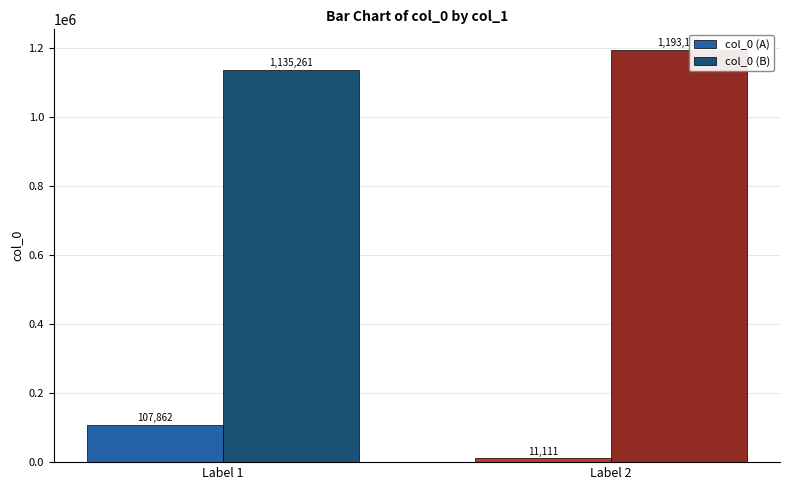

At which category does the chart reach its minimum across all series?

Label 2